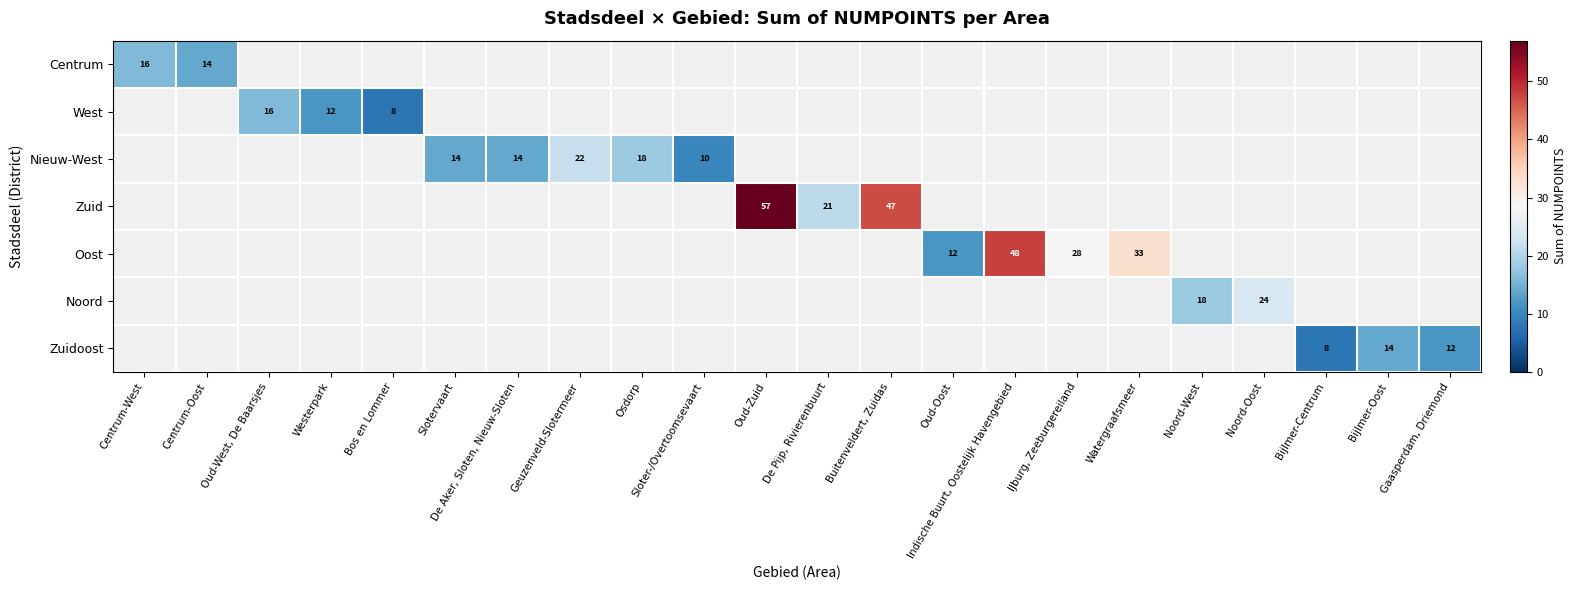

Which series has the widest spread of values?

Centrum